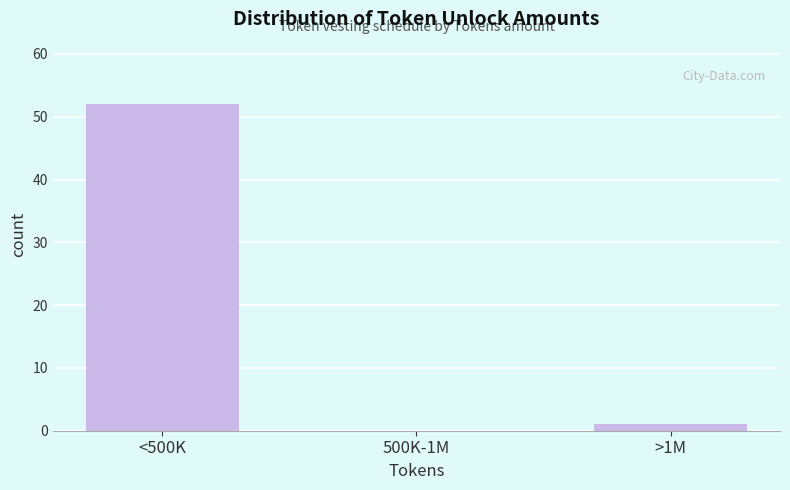

Reading left to right, transcribe all the data shown in this chart.

<500K=52	500K-1M=0	>1M=1